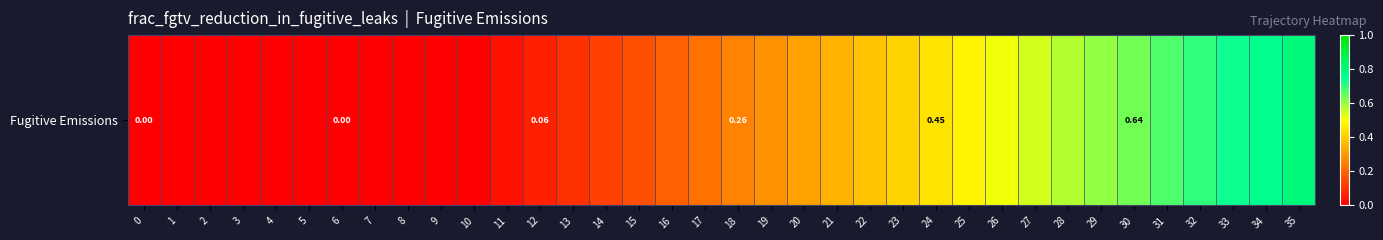

Reading left to right, extract all data points from this chart.

0=0.0	1=0.0	2=0.0	3=0.0	4=0.0	5=0.0	6=0.0	7=0.0	8=0.0	9=0.0	10=0.0	11=0.0	12=0.1	13=0.1	14=0.1	15=0.2	16=0.2	17=0.2	18=0.3	19=0.3	20=0.3	21=0.4	22=0.4	23=0.4	24=0.4	25=0.5	26=0.5	27=0.5	28=0.6	29=0.6	30=0.6	31=0.7	32=0.7	33=0.7	34=0.8	35=0.8